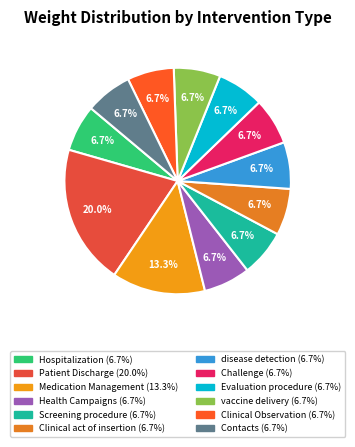

What portion of the pie excludes Challenge?

93.3%